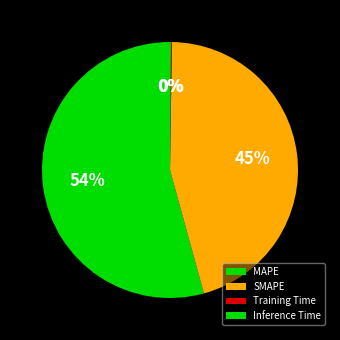

Rank the categories by value from highest to lowest.

MAPE, SMAPE, Inference Time, Training Time